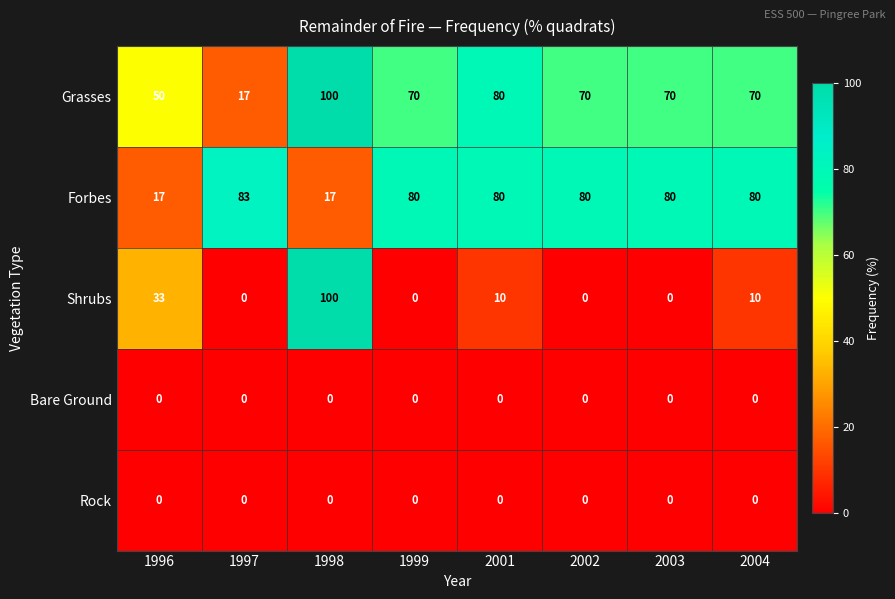

Which category has the highest value across all series?

1998